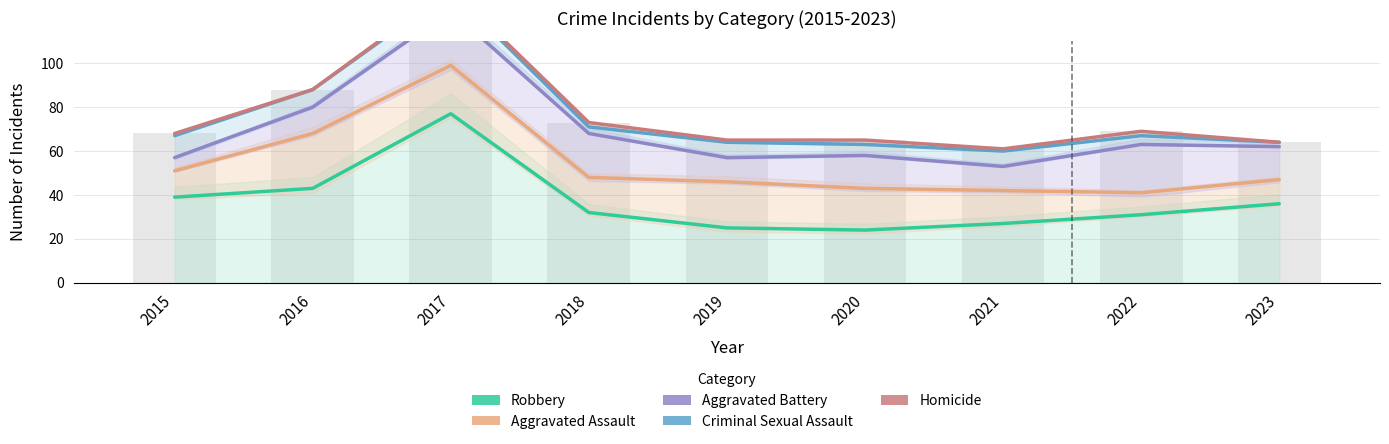

What is the value of the Robbery bar at the 6th from the left?

24